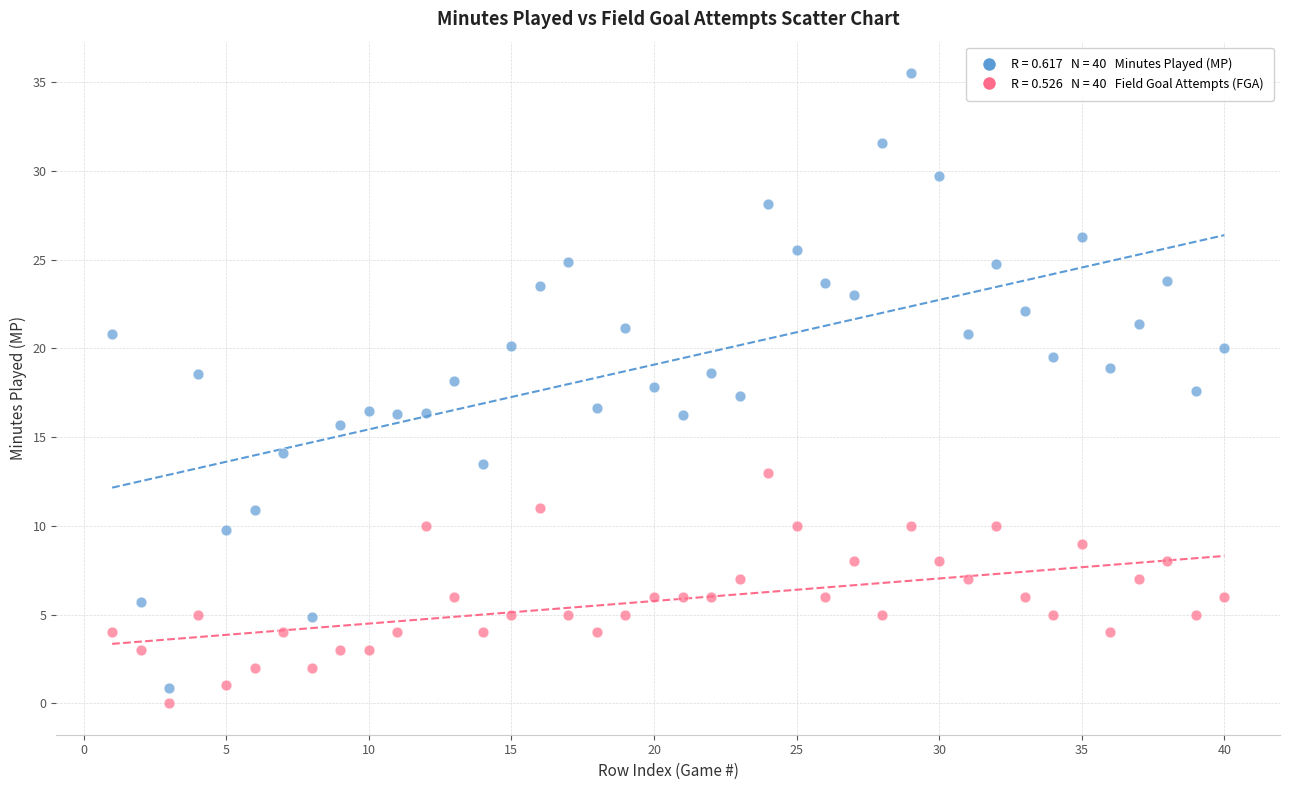

Across all data points, what is the range of X values (max minus min)?

39.0